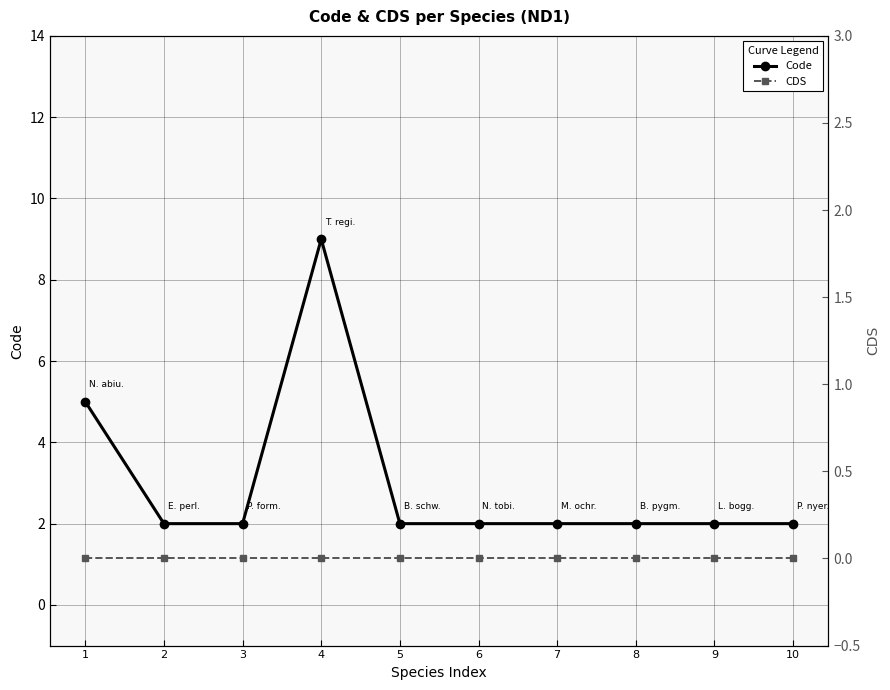

Where is the first local maximum for Code?

4